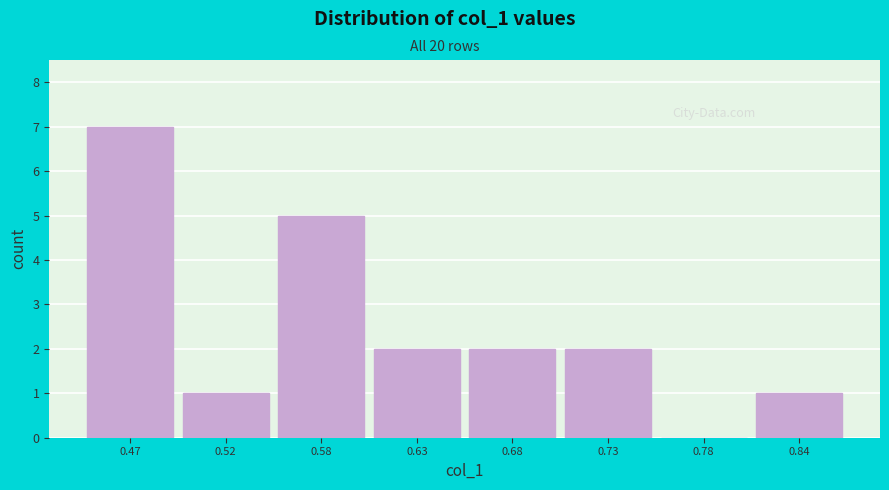

Reading right to left, transcribe all the data shown in this chart.

0.84=1	0.78=0	0.73=2	0.68=2	0.63=2	0.58=5	0.52=1	0.47=7